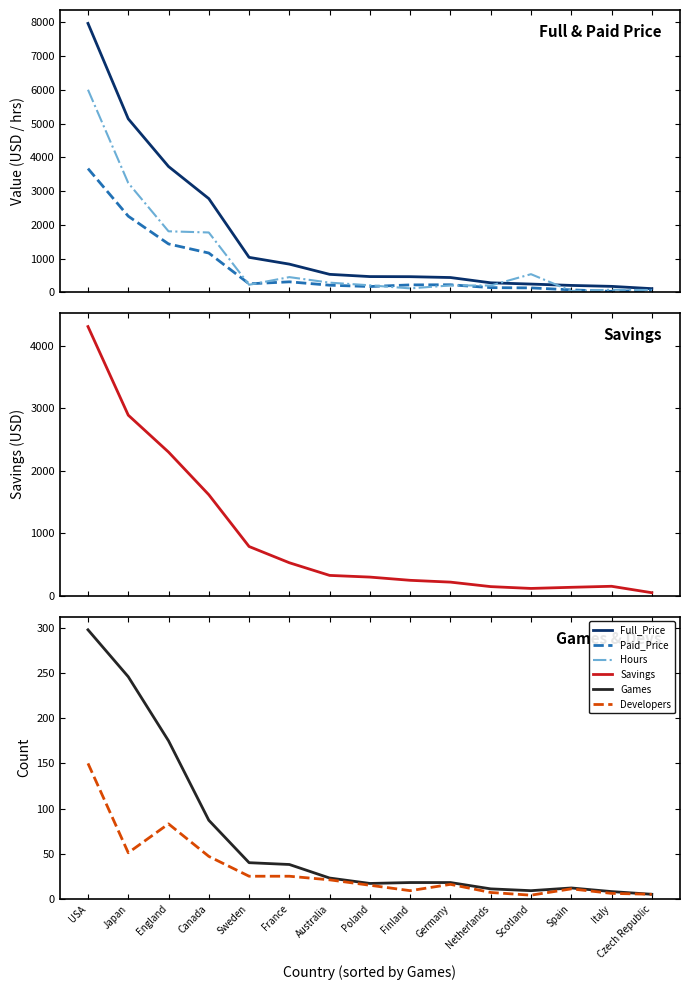

Reading left to right, transcribe all the data shown in this chart.

Full_Price: 7969.6	5141.1	3727.6	2775.9	1034.8	834.1	531.4	464.8	461.8	436.8	280.4	242.9	202.9	174.9	107.0
Paid_Price: 3666.3	2255.2	1432.4	1162.9	250.5	309.6	209.3	169.8	218.3	222.3	137.7	129.4	71.2	26.9	62.0
Hours: 6003.0	3239.0	1807.0	1772.0	222.0	449.0	285.0	206.0	115.0	202.0	200.0	536.0	39.0	75.0	67.0
Savings: 4303.3	2886.0	2295.3	1613.0	784.3	524.5	322.1	295.1	243.5	214.5	142.6	113.5	131.6	148.0	45.0
Games: 298.0	246.0	175.0	87.0	40.0	38.0	23.0	17.0	18.0	18.0	11.0	9.0	12.0	8.0	5.0
Developers: 150.0	51.0	83.0	47.0	25.0	25.0	21.0	15.0	9.0	16.0	7.0	4.0	11.0	6.0	5.0